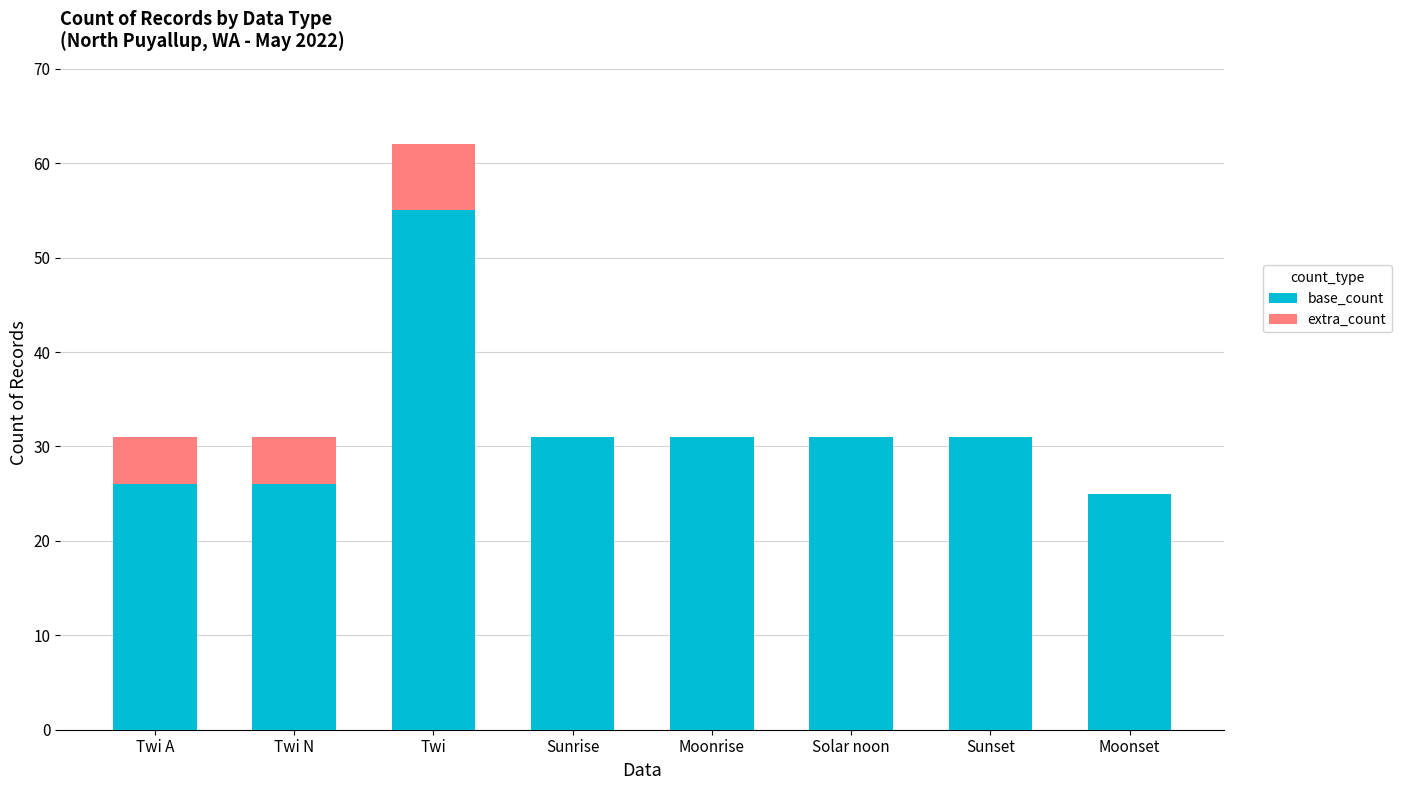

What is the sum of all base_count values?

256